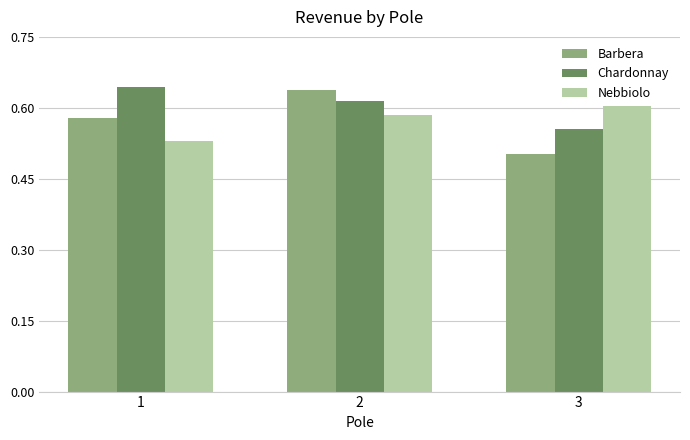

The Chardonnay series shows 0.9 at 3. True or false?

False